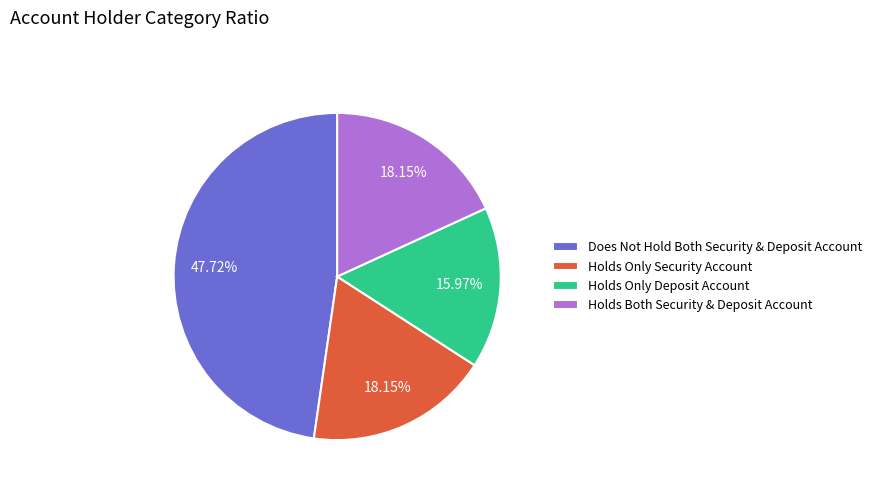

Which has a higher value, Does Not Hold Both Security & Deposit Account or Holds Only Security Account?

Does Not Hold Both Security & Deposit Account